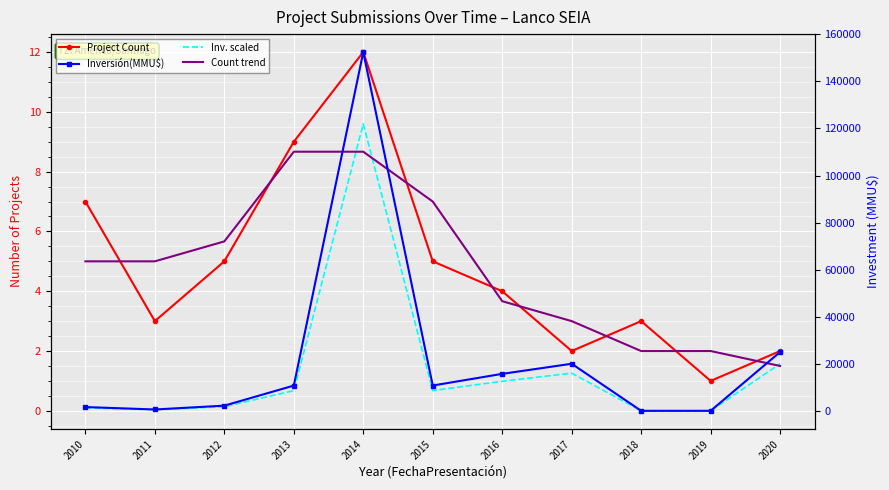

At which label does Inv. scaled reach its peak?

2014